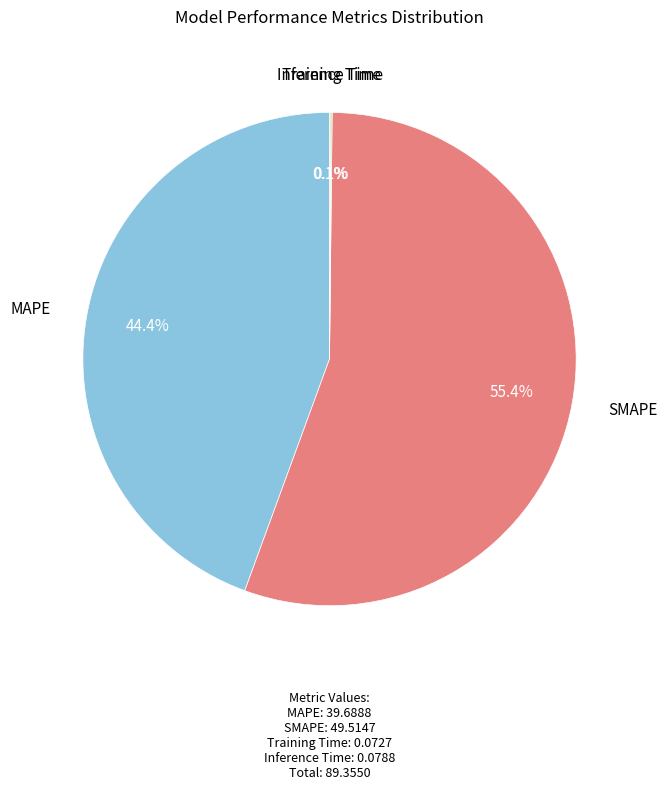

To the nearest percent, what is the average slice percentage?

25%